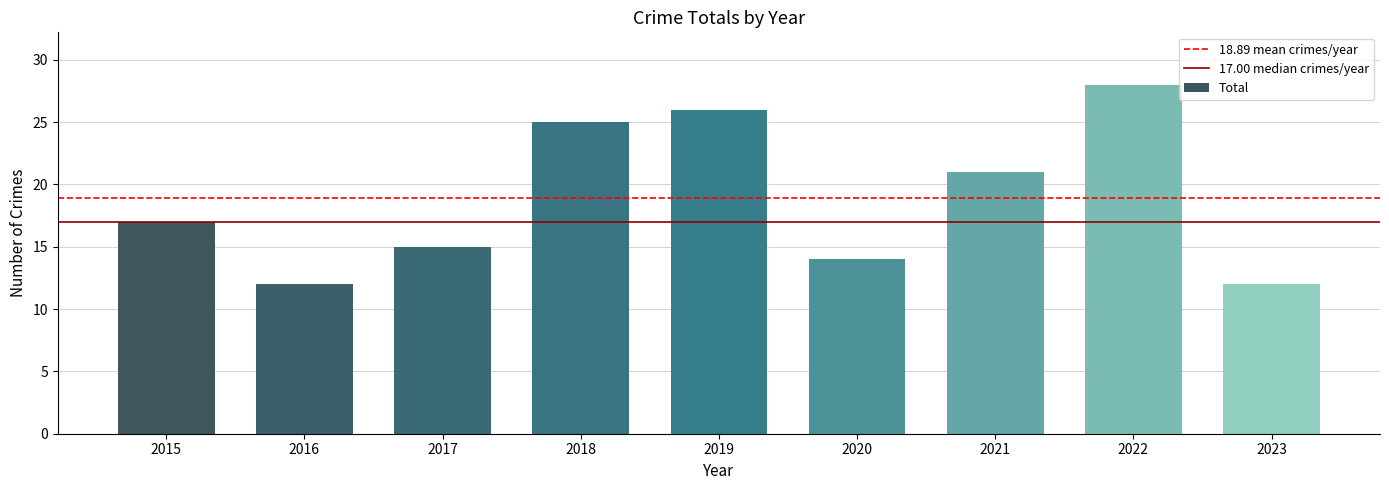

Reading left to right, what are all the values shown in this chart?

2015=17	2016=12	2017=15	2018=25	2019=26	2020=14	2021=21	2022=28	2023=12